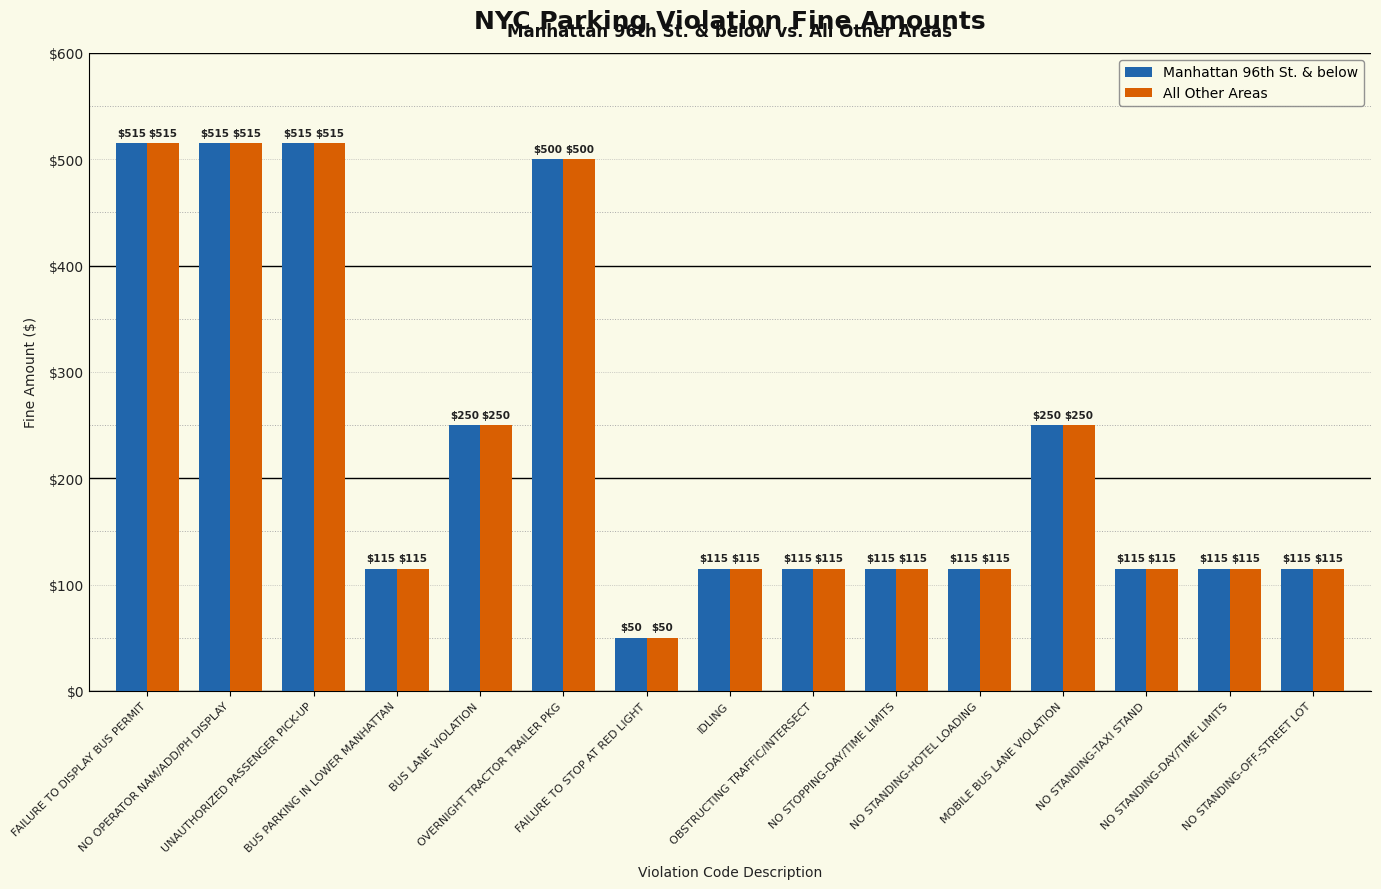

Reading left to right, transcribe all the data shown in this chart.

Manhattan 96th St. & below: FAILURE TO DISPLAY BUS PERMIT=515	NO OPERATOR NAM/ADD/PH DISPLAY=515	UNAUTHORIZED PASSENGER PICK-UP=515	BUS PARKING IN LOWER MANHATTAN=115	BUS LANE VIOLATION=250	OVERNIGHT TRACTOR TRAILER PKG=500	FAILURE TO STOP AT RED LIGHT=50	IDLING=115	OBSTRUCTING TRAFFIC/INTERSECT=115	NO STOPPING-DAY/TIME LIMITS=115	NO STANDING-HOTEL LOADING=115	MOBILE BUS LANE VIOLATION=250	NO STANDING-TAXI STAND=115	NO STANDING-DAY/TIME LIMITS=115	NO STANDING-OFF-STREET LOT=115
All Other Areas: FAILURE TO DISPLAY BUS PERMIT=515	NO OPERATOR NAM/ADD/PH DISPLAY=515	UNAUTHORIZED PASSENGER PICK-UP=515	BUS PARKING IN LOWER MANHATTAN=115	BUS LANE VIOLATION=250	OVERNIGHT TRACTOR TRAILER PKG=500	FAILURE TO STOP AT RED LIGHT=50	IDLING=115	OBSTRUCTING TRAFFIC/INTERSECT=115	NO STOPPING-DAY/TIME LIMITS=115	NO STANDING-HOTEL LOADING=115	MOBILE BUS LANE VIOLATION=250	NO STANDING-TAXI STAND=115	NO STANDING-DAY/TIME LIMITS=115	NO STANDING-OFF-STREET LOT=115